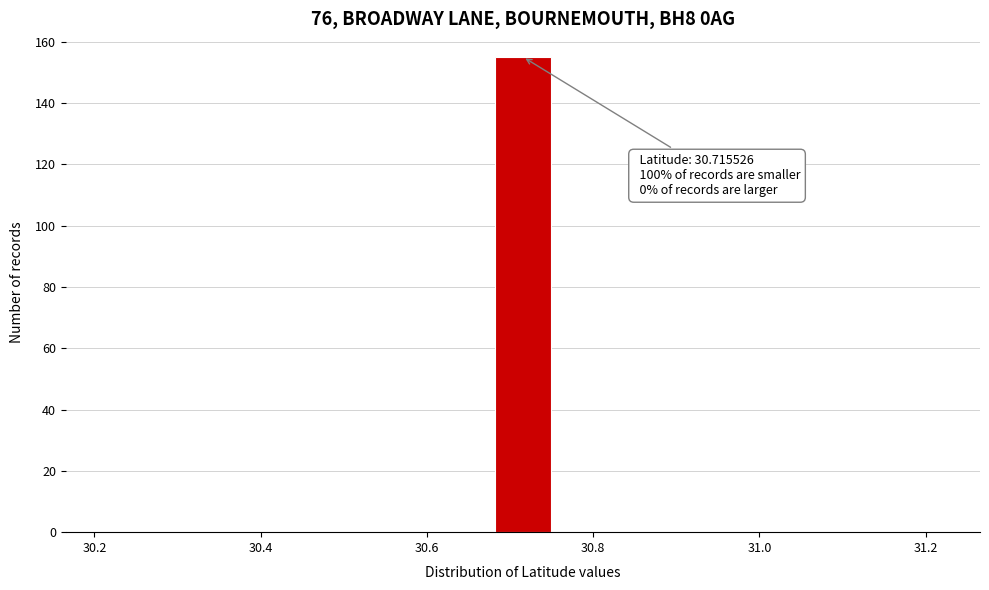

Read against the x-axis, roughly where is the centre of the tallest bar?

30.72